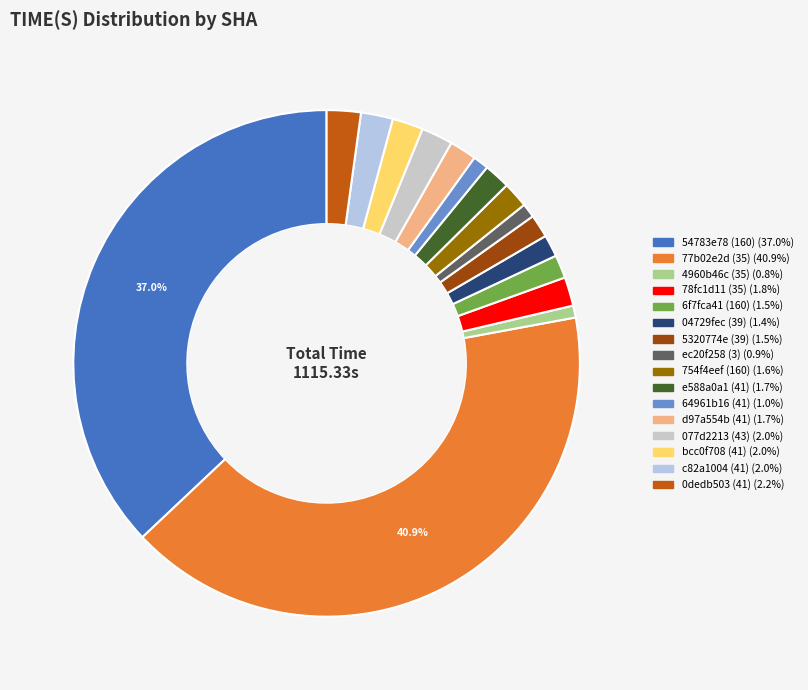

Between 54783e78 (160) and c82a1004 (41), which is larger?

54783e78 (160)